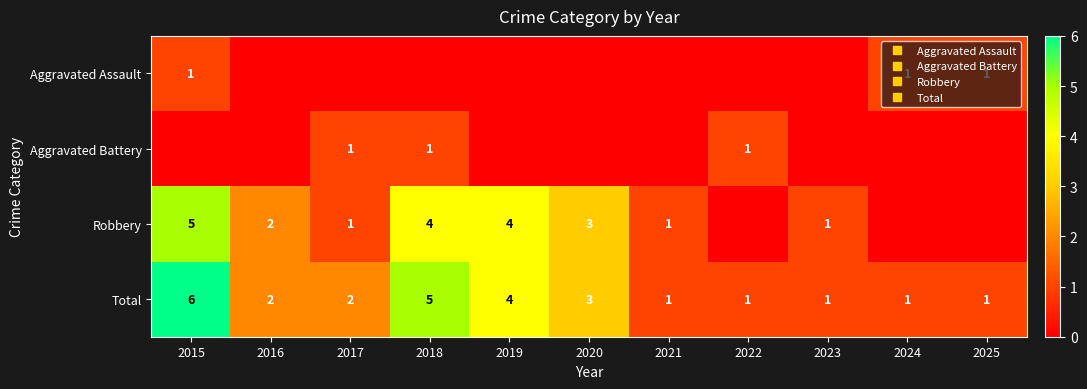

How many Robbery values are between 0 and 4?

10